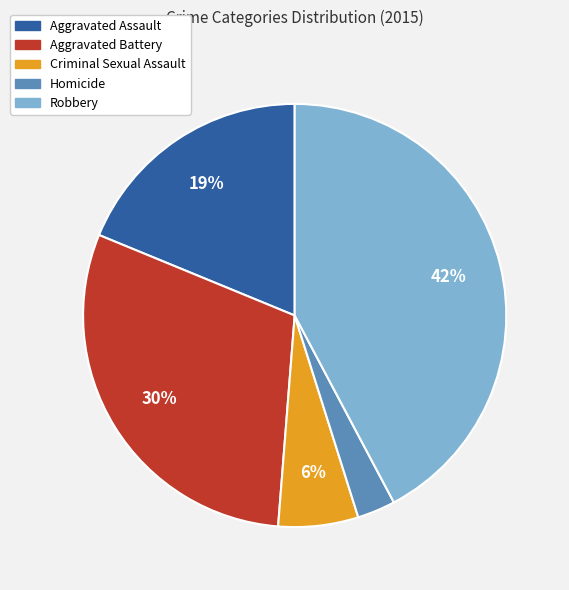

Is it true that Aggravated Assault is 19% of the pie?

True